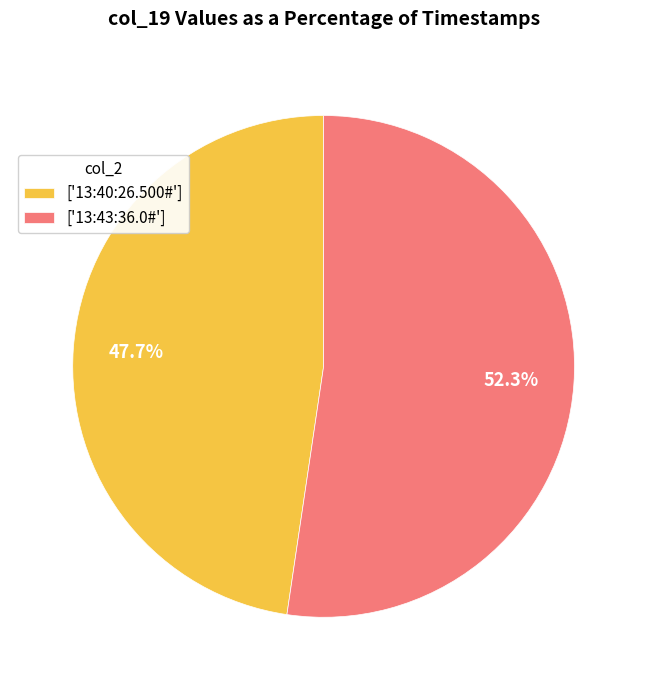

What is the majority slice?

['13:43:36.0#']